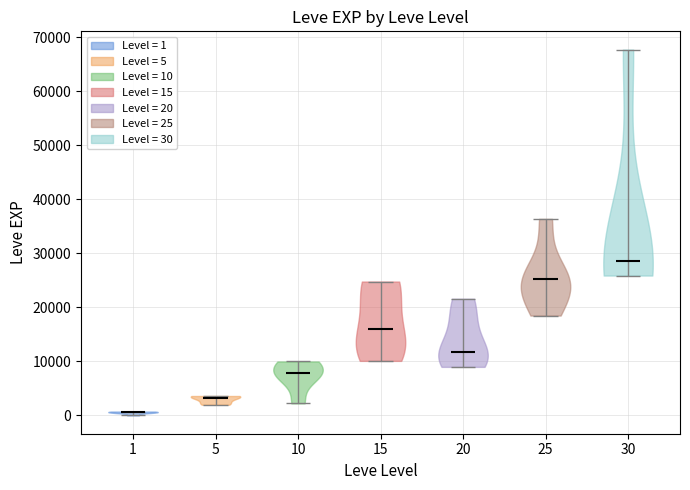

Reading left to right, read every violin against the y-axis: where its median line is, and the lowest and highest points it reaches. The values are not printed on the chart, so give them approximately, as read against the axis.

1: median line 1000, lowest point 0, highest point 1000
5: median line 3000, lowest point 2000, highest point 4000
10: median line 8000, lowest point 2000, highest point 10000
15: median line 16000, lowest point 10000, highest point 25000
20: median line 12000, lowest point 9000, highest point 22000
25: median line 25000, lowest point 18000, highest point 36000
30: median line 29000, lowest point 26000, highest point 68000